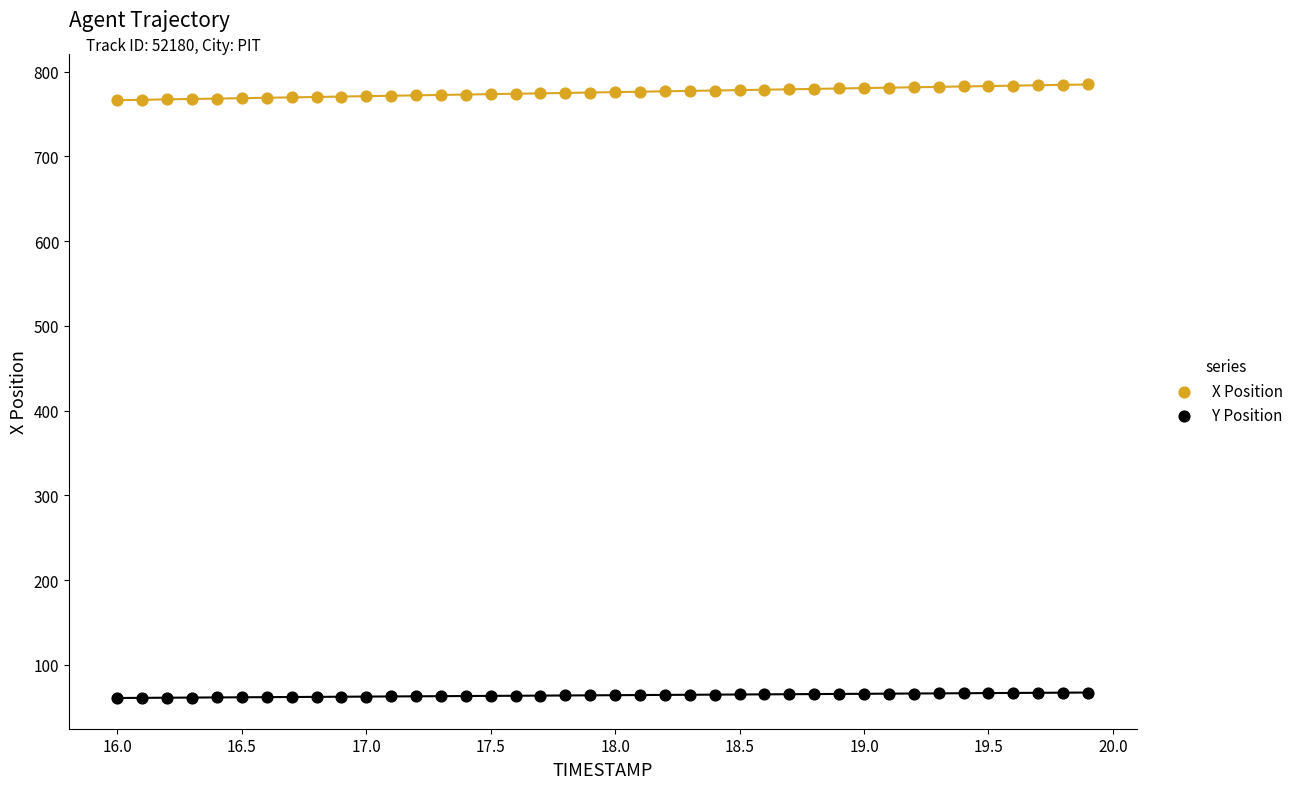

Which series reaches the minimum Y coordinate?

Y Position